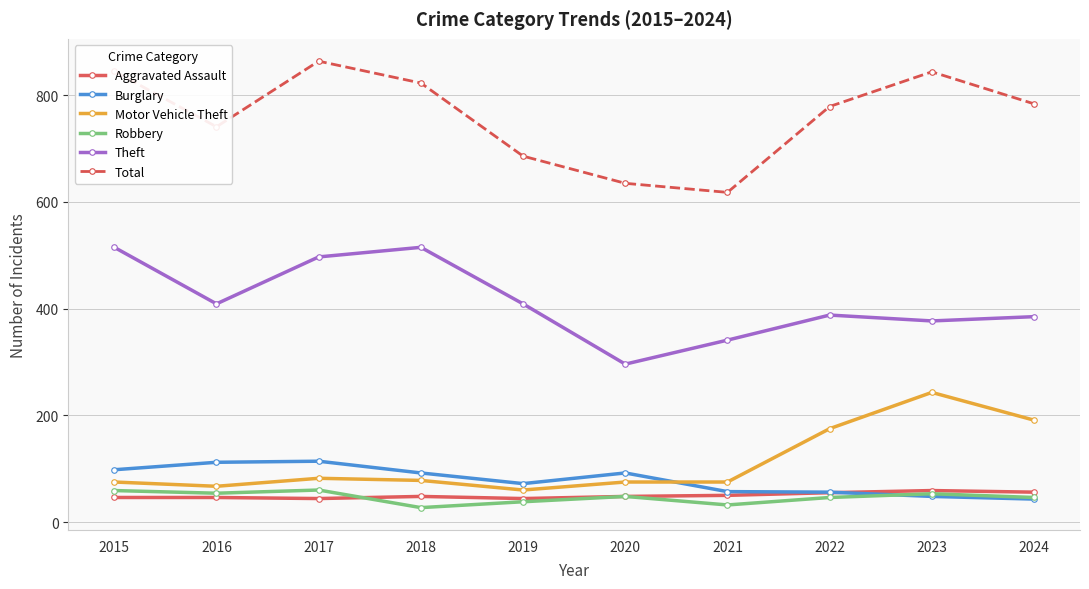

What value does the Robbery series have at 2024?

46